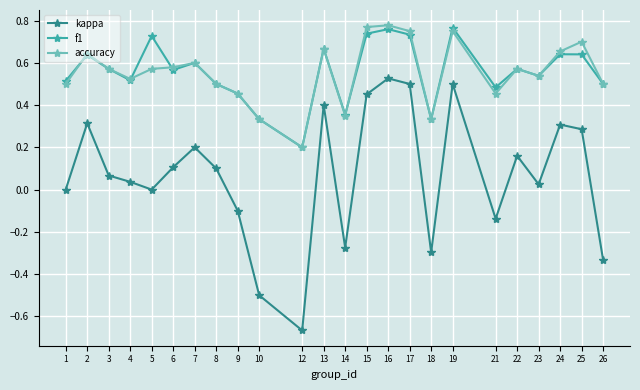

Which series has the widest spread of values?

kappa